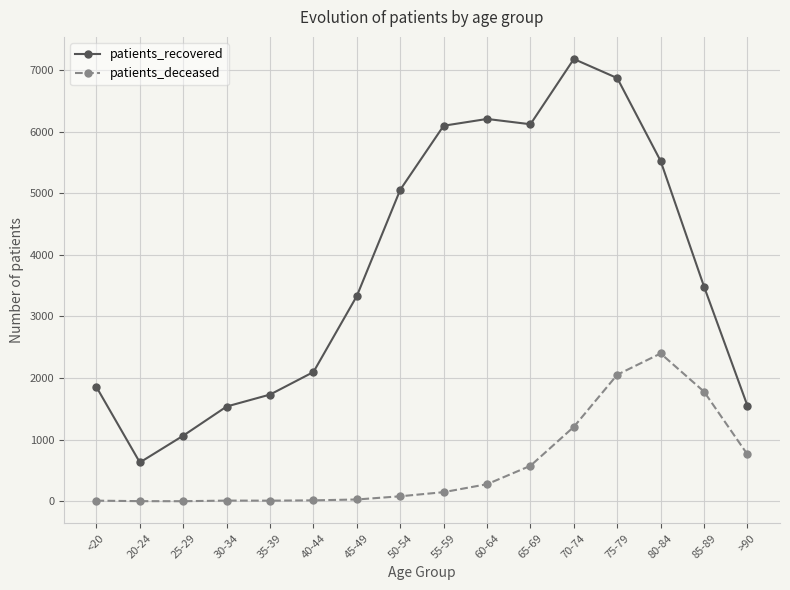

What is the value of the patients_recovered point at the 4th from the left?

1539